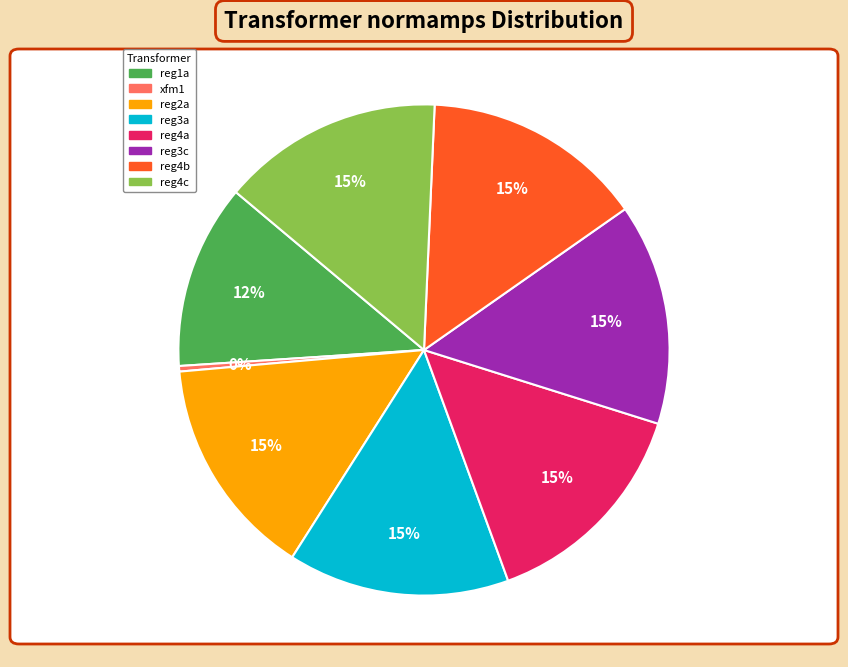

Count the number of slices in the pie.

8